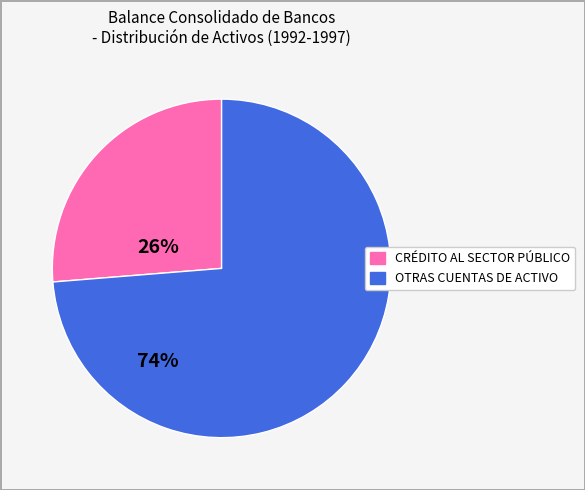

How many segments does this pie chart have?

2